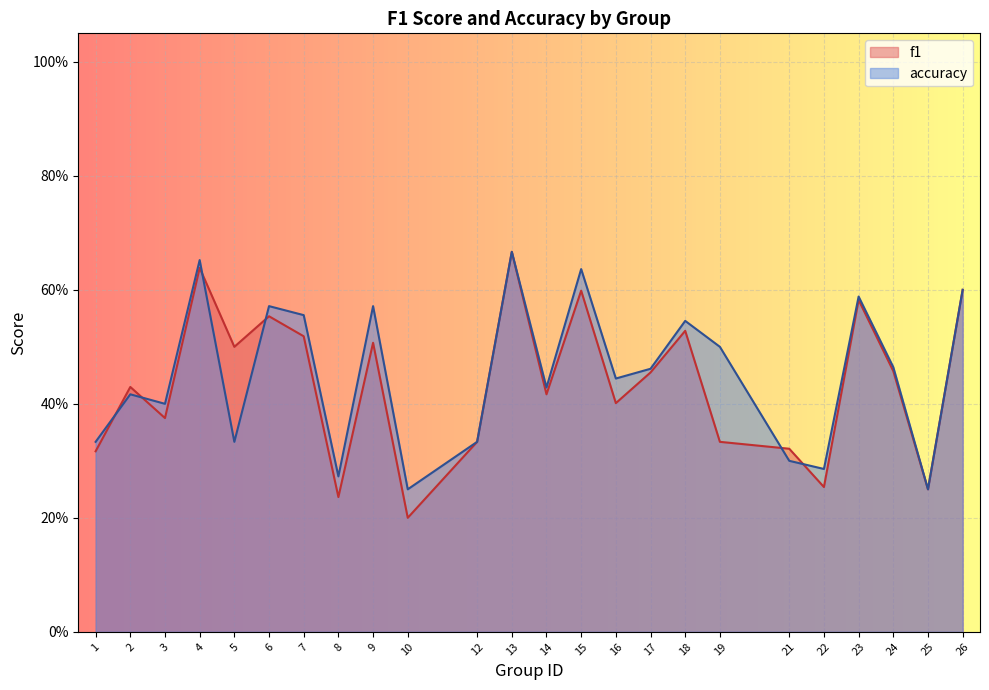

In accuracy, how many points are higher than both neighbors (excluding endpoints)?

8